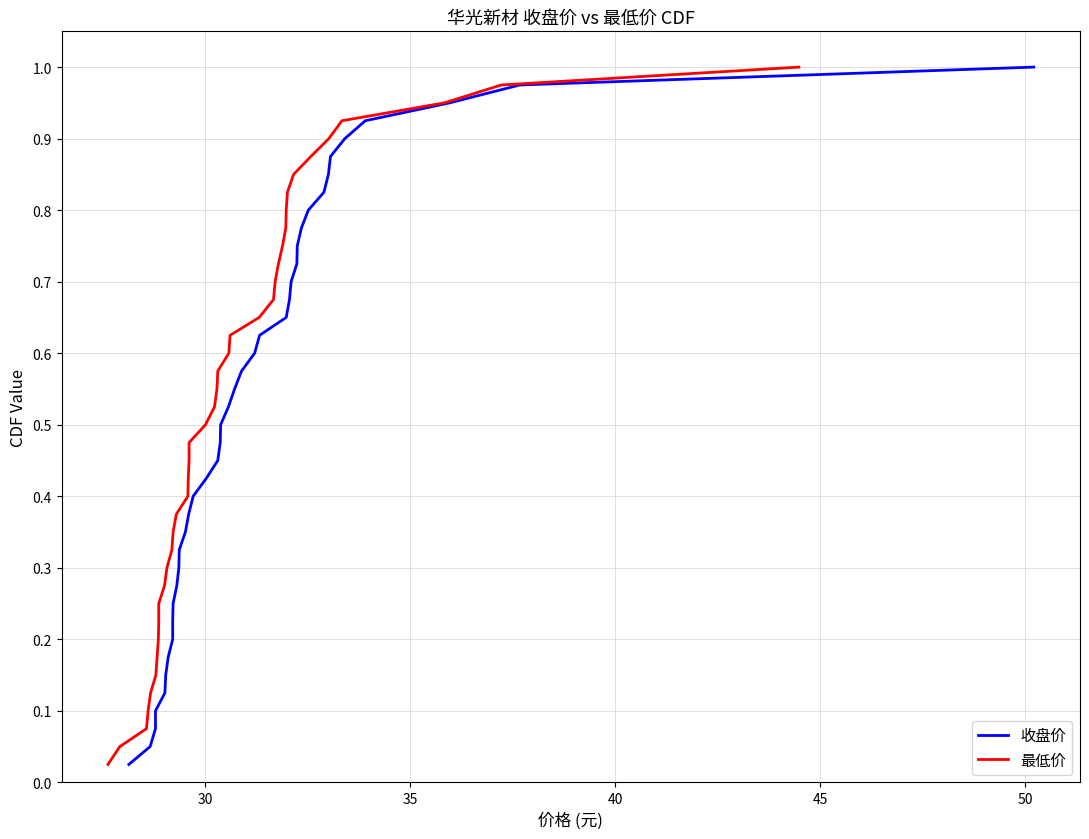

The 最低价 series shows 0.4 at 20. True or false?

False